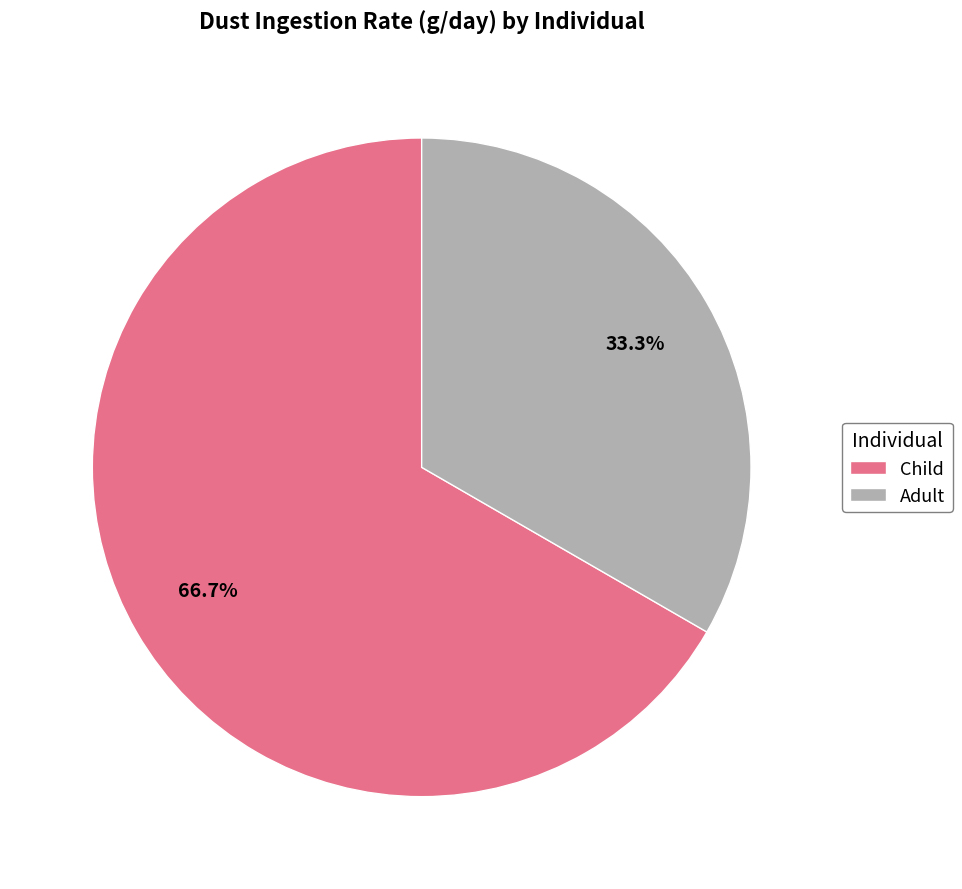

What is the majority slice?

Child